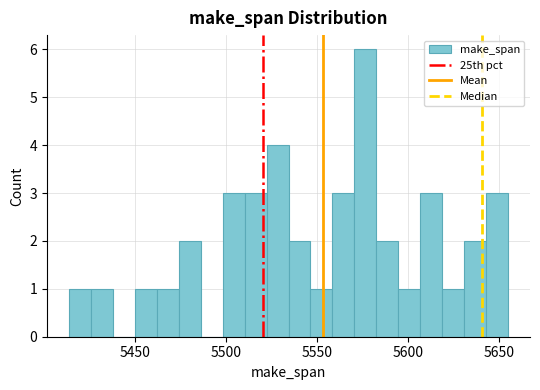

Around what value on the x-axis is the tallest bar? Give the approximate position of its centre, as read against the axis.

5575